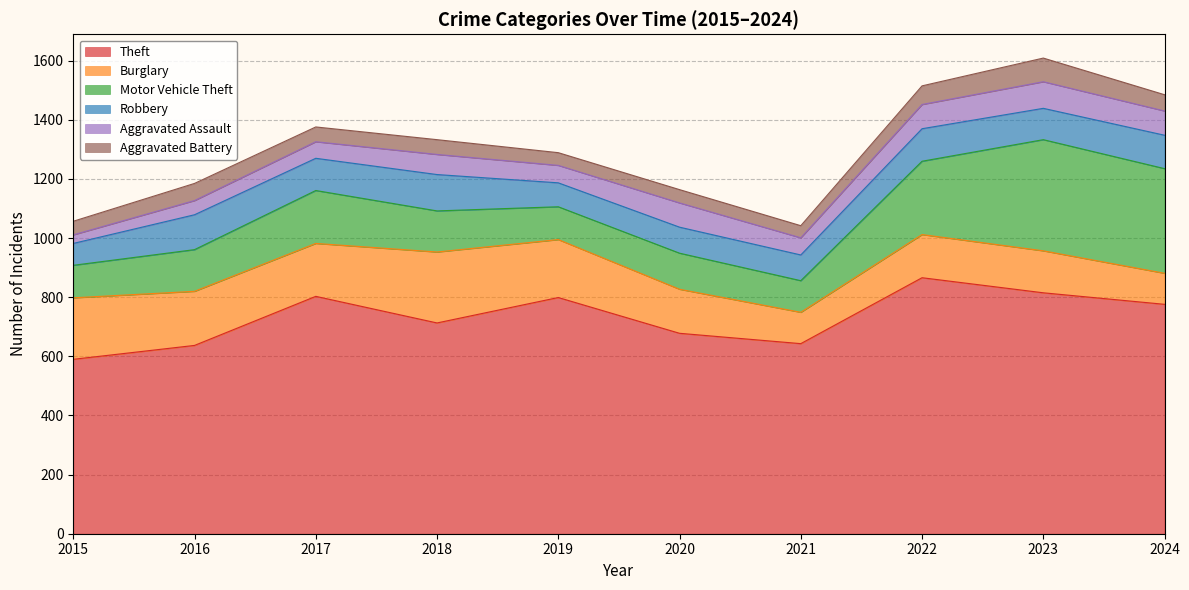

The Aggravated Assault series shows 90 at 2023. True or false?

True